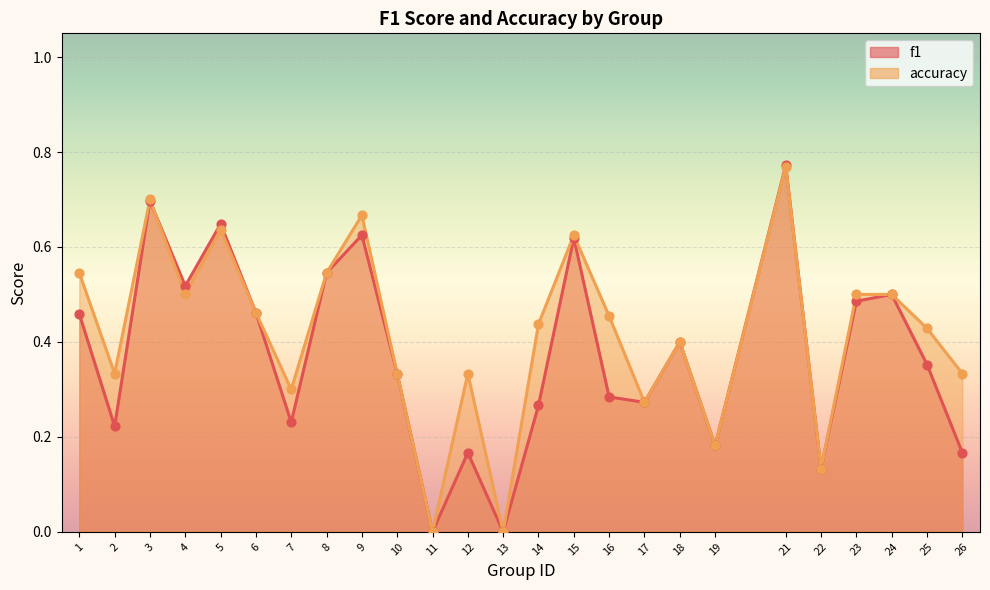

Is the value of f1 at 8 greater than the value of accuracy at 8?

No